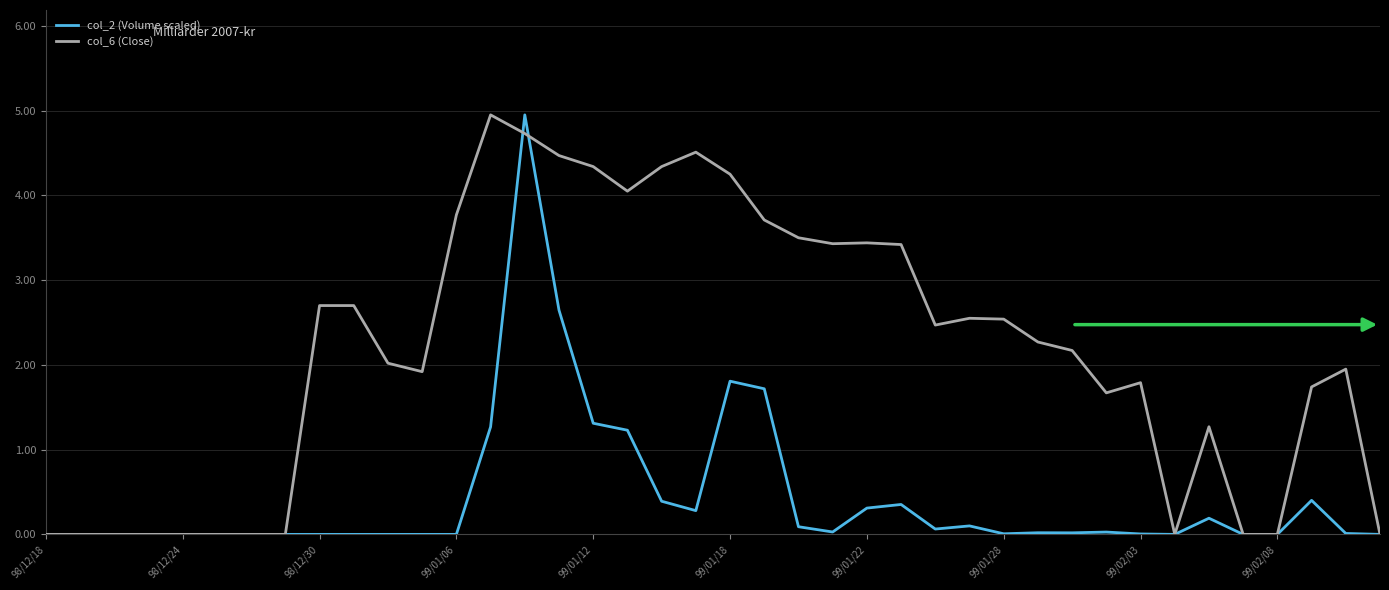

What is the greatest value displayed?

5.0